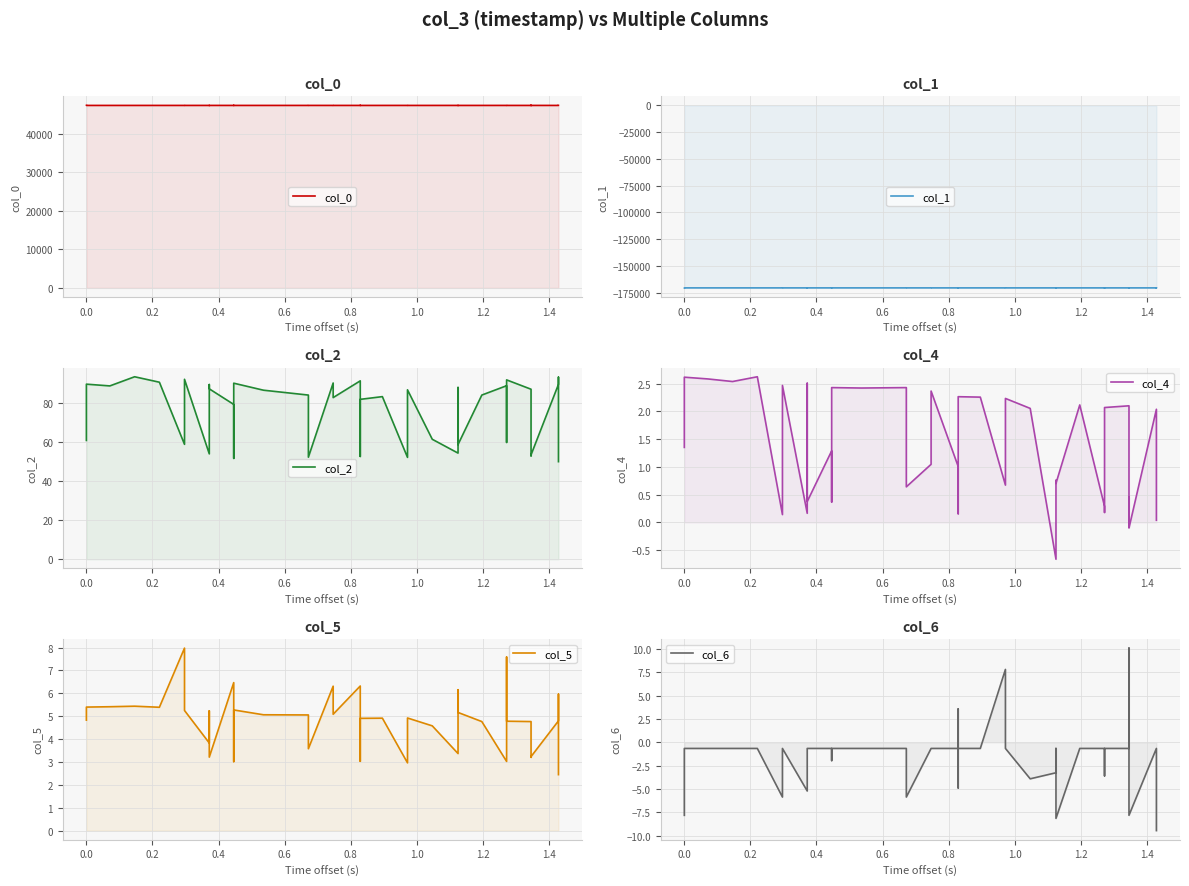

True or false: col_2 has more than 1 points higher than both neighbors.

True